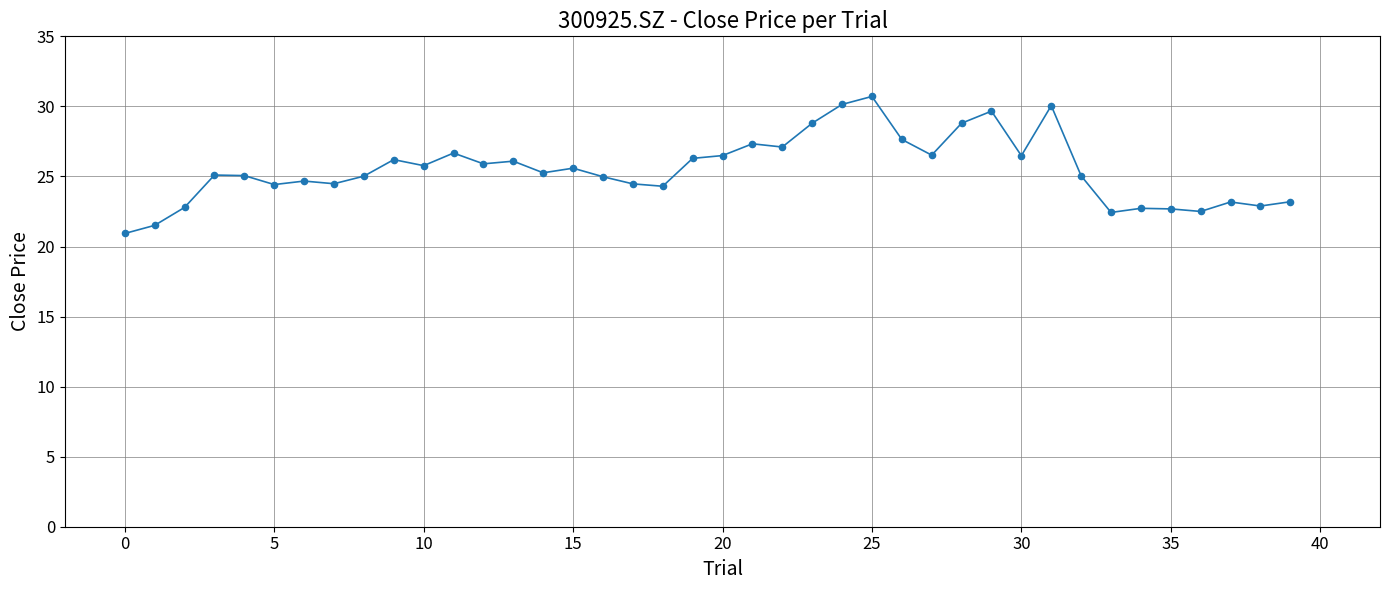

What is the maximum value shown in the chart?

30.7